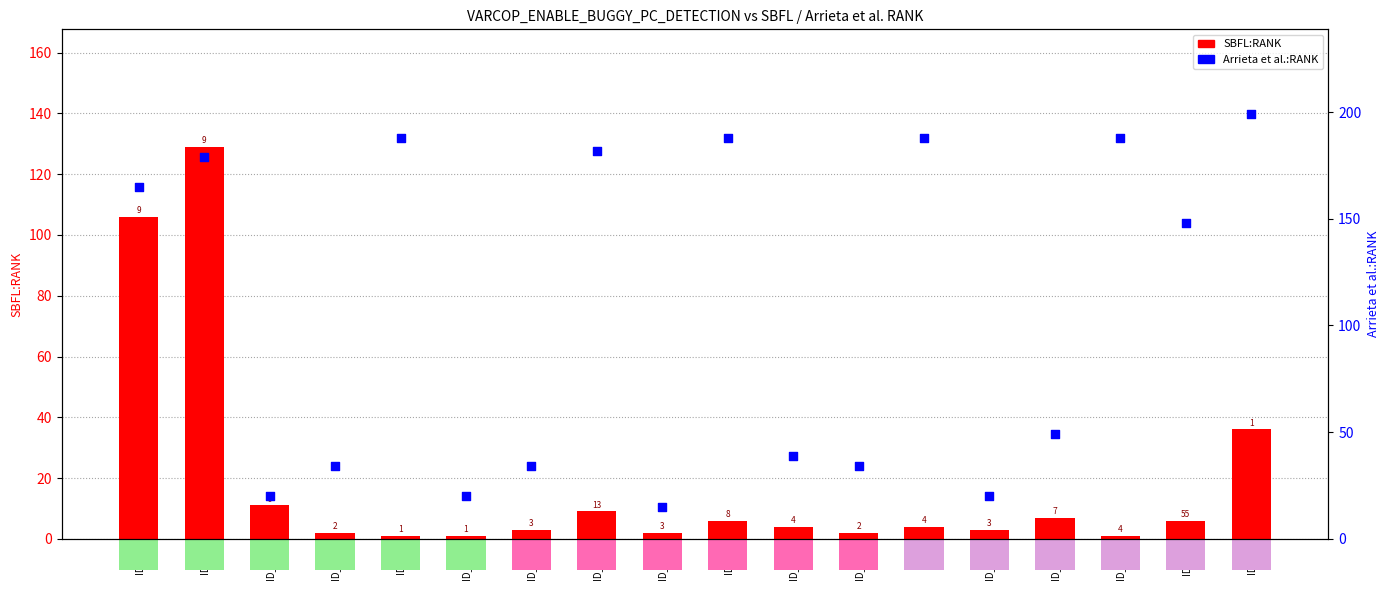

What are all the series names shown in the legend?

SBFL:RANK, Arrieta et al.:RANK